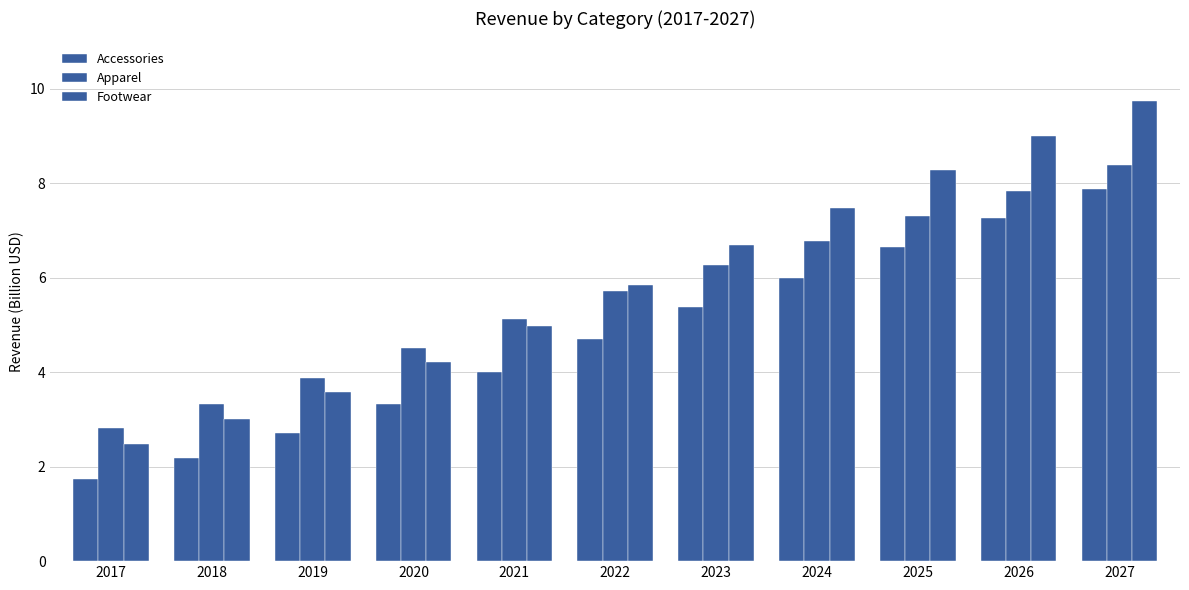

Which series has the largest range (max minus min)?

Footwear